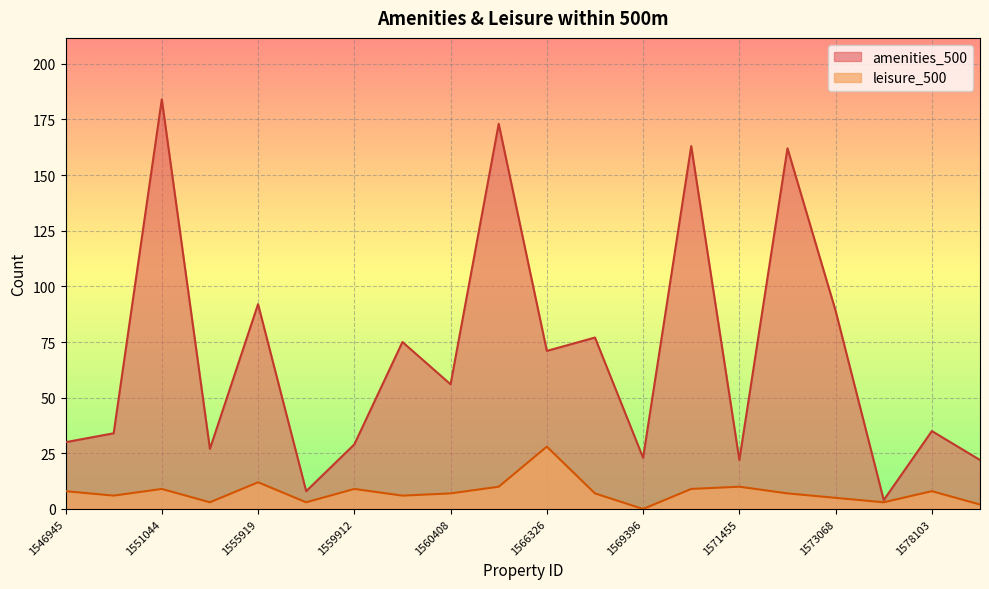

What is the sum of the amenities_500 values at 1560408 and 1559912?

85